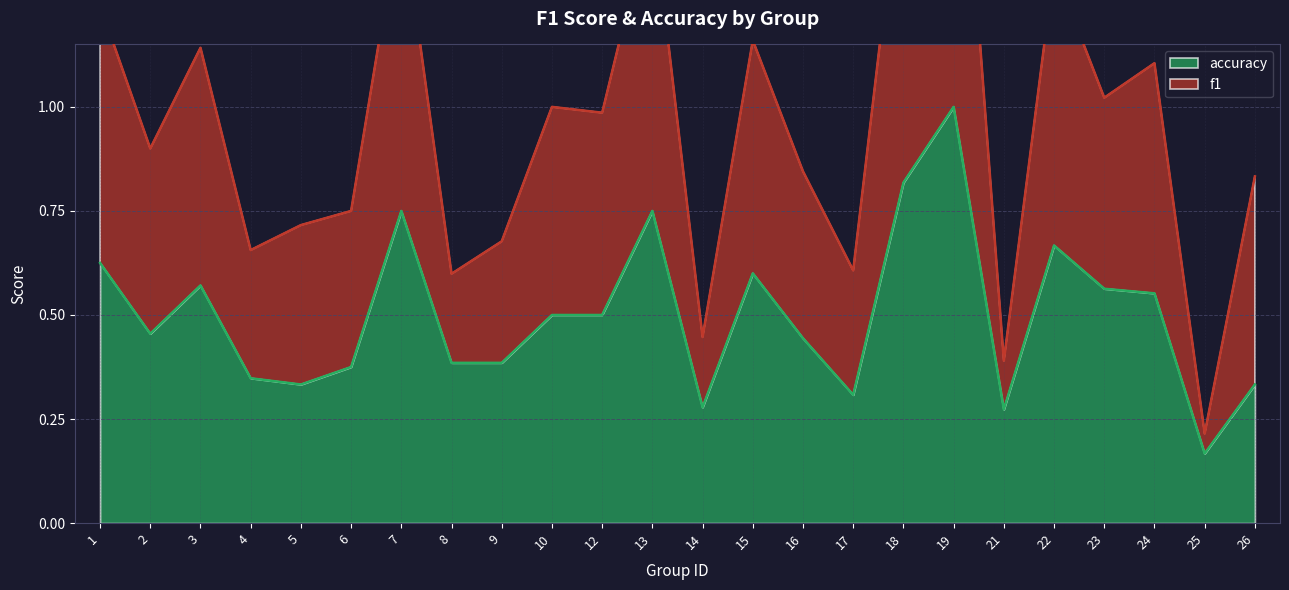

What is the difference between the maximum and second lowest values in the accuracy series?

0.7